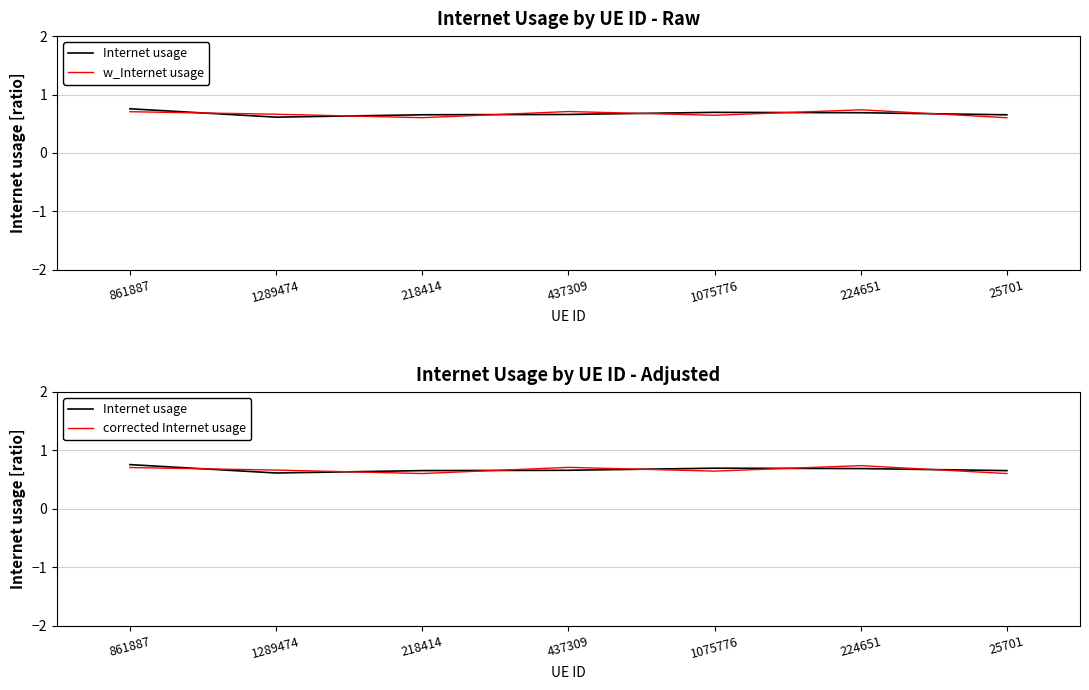

Does the chart display data point markers on the line(s)?

No